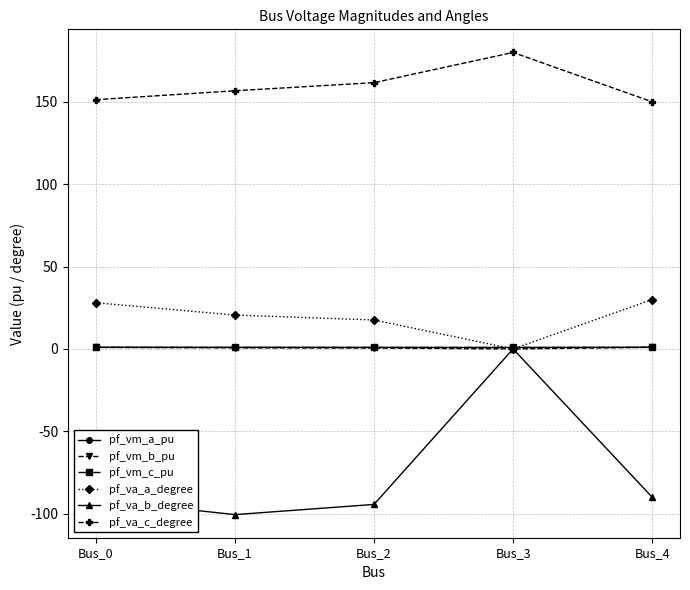

What is the minimum value shown in the chart?

-100.6